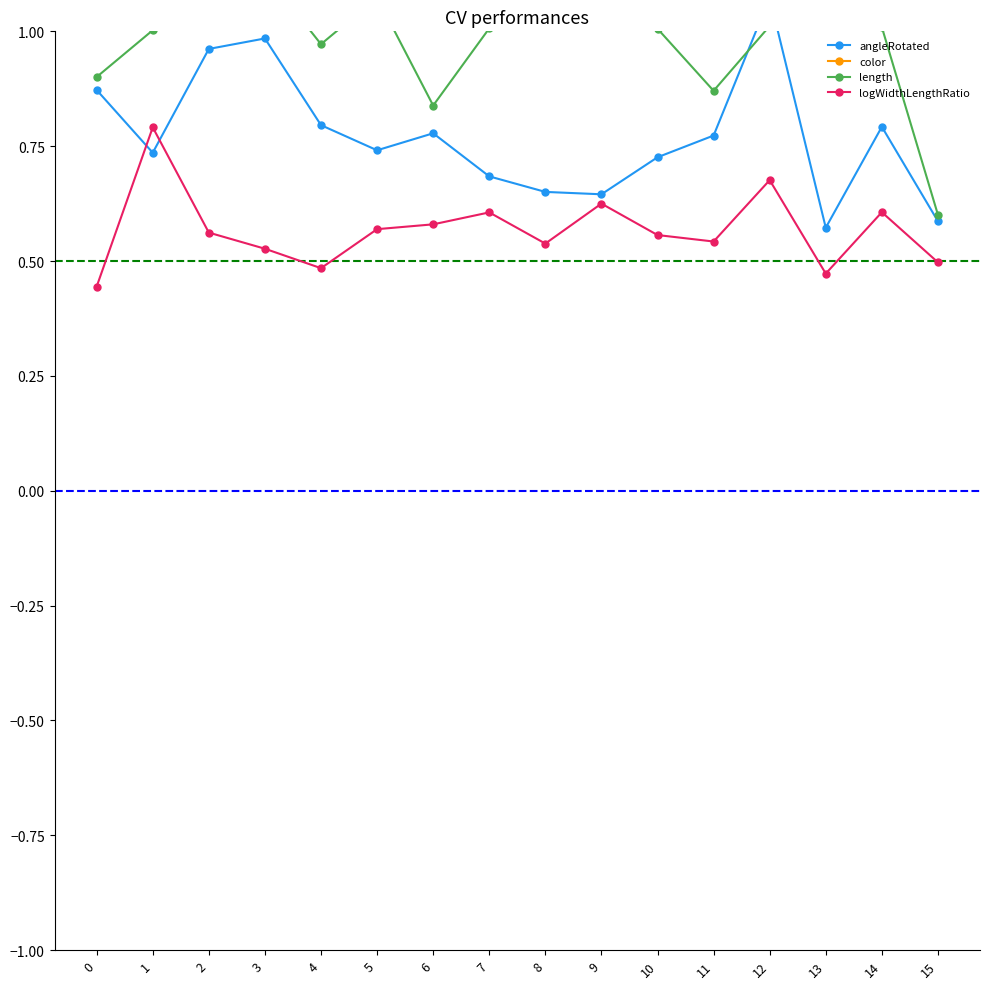

Reading left to right, list all the values displayed in this chart.

angleRotated: 0=0.9	1=0.7	2=1.0	3=1.0	4=0.8	5=0.7	6=0.8	7=0.7	8=0.7	9=0.6	10=0.7	11=0.8	12=1.1	13=0.6	14=0.8	15=0.6
color: 0=1.3	1=1.3	2=1.2	3=1.3	4=1.2	5=1.2	6=1.2	7=1.1	8=1.3	9=1.4	10=1.2	11=1.1	12=1.3	13=1.1	14=1.4	15=1.0
length: 0=0.9	1=1.0	2=1.0	3=1.1	4=1.0	5=1.1	6=0.8	7=1.0	8=1.2	9=1.0	10=1.0	11=0.9	12=1.0	13=1.2	14=1.0	15=0.6
logWidthLengthRatio: 0=0.4	1=0.8	2=0.6	3=0.5	4=0.5	5=0.6	6=0.6	7=0.6	8=0.5	9=0.6	10=0.6	11=0.5	12=0.7	13=0.5	14=0.6	15=0.5